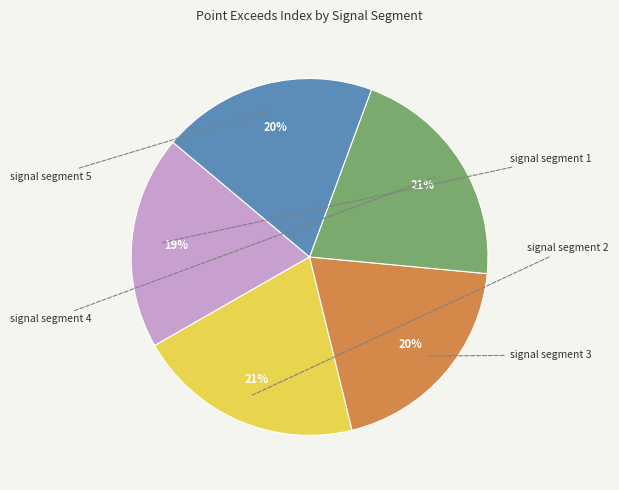

Which category has the smallest portion of the pie?

signal segment 1